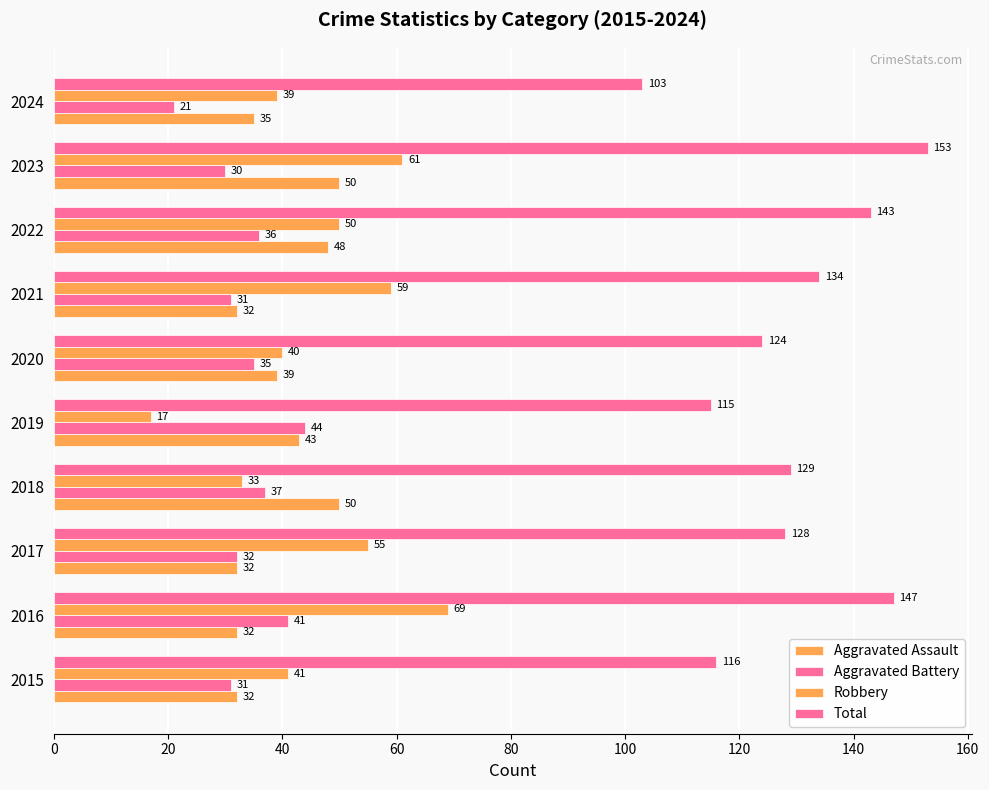

How many values in the Aggravated Assault series are below 39?

5